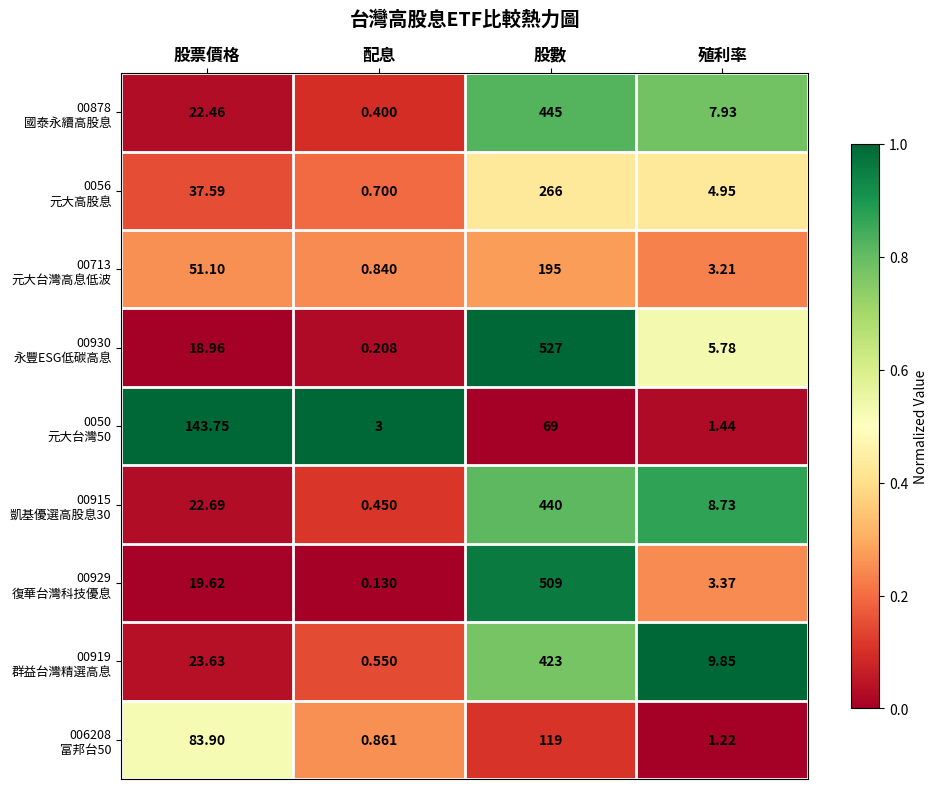

What is the maximum value shown in the chart?

527.0